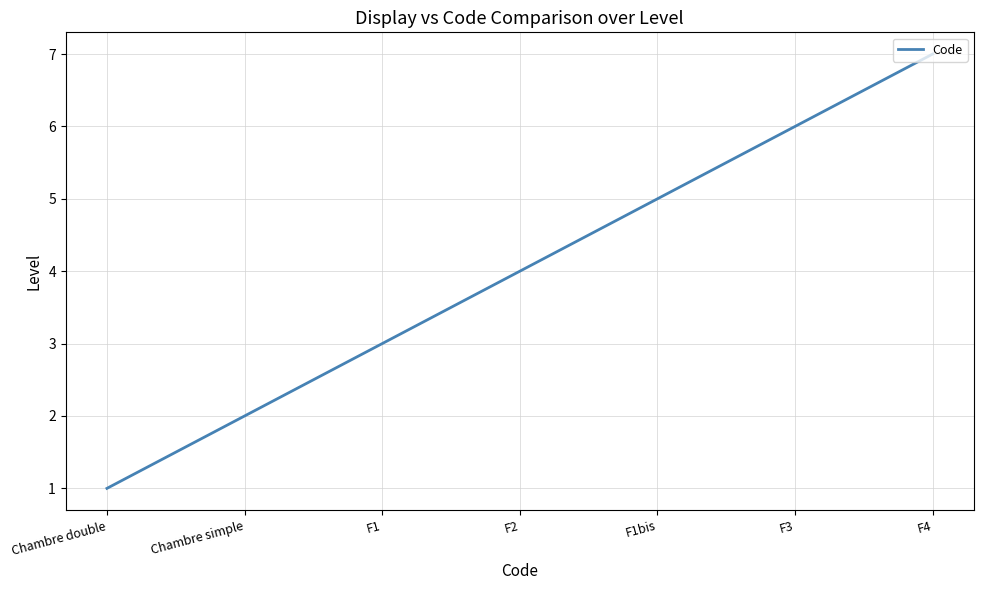

How many values are below 4?

3